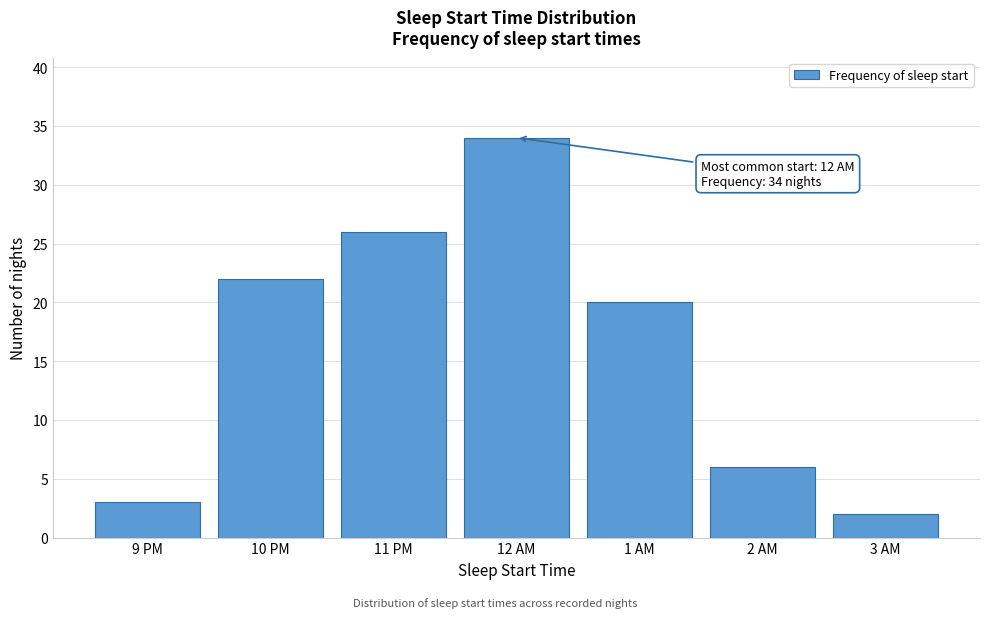

Reading right to left, transcribe all the data shown in this chart.

3 AM=2	2 AM=6	1 AM=20	12 AM=34	11 PM=26	10 PM=22	9 PM=3